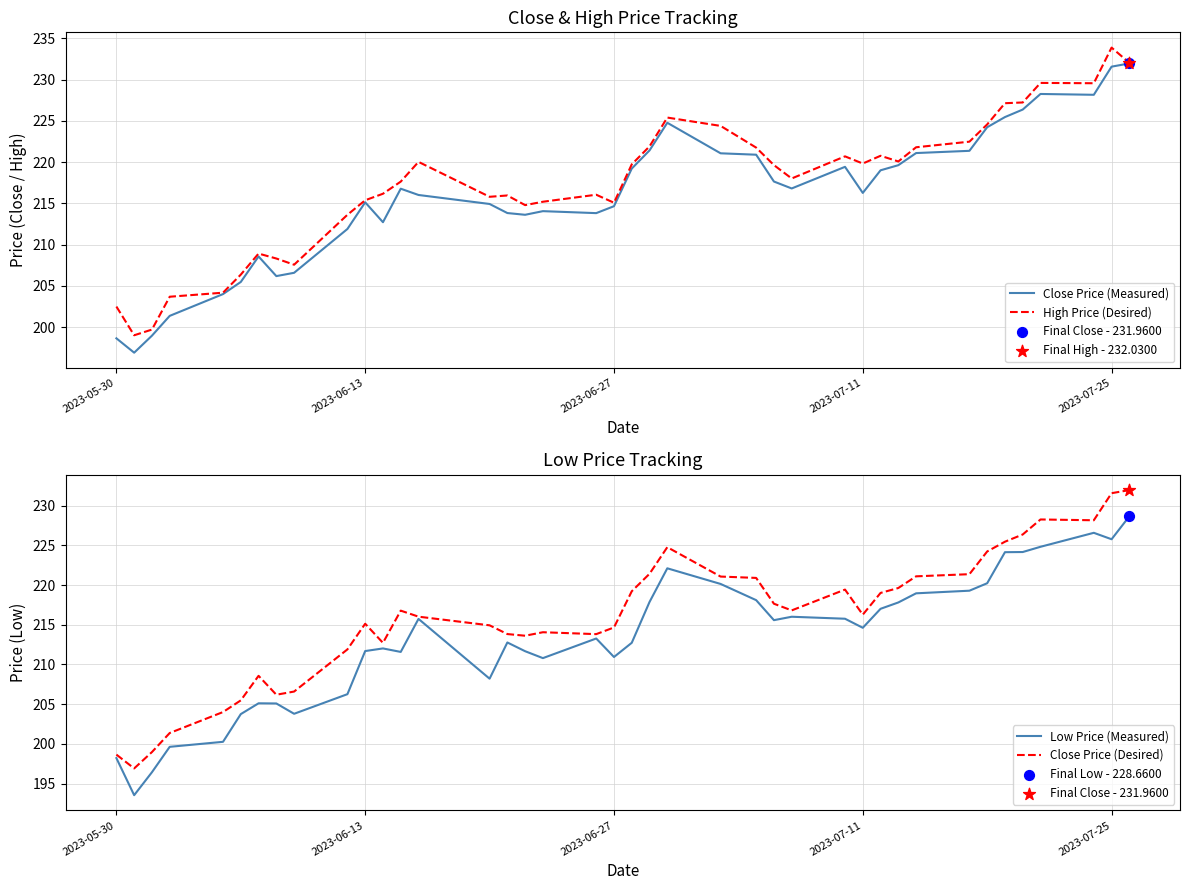

What are all the series names shown in the legend?

Close Price (Measured), High Price (Desired), Low Price (Measured), Close Price (Desired)